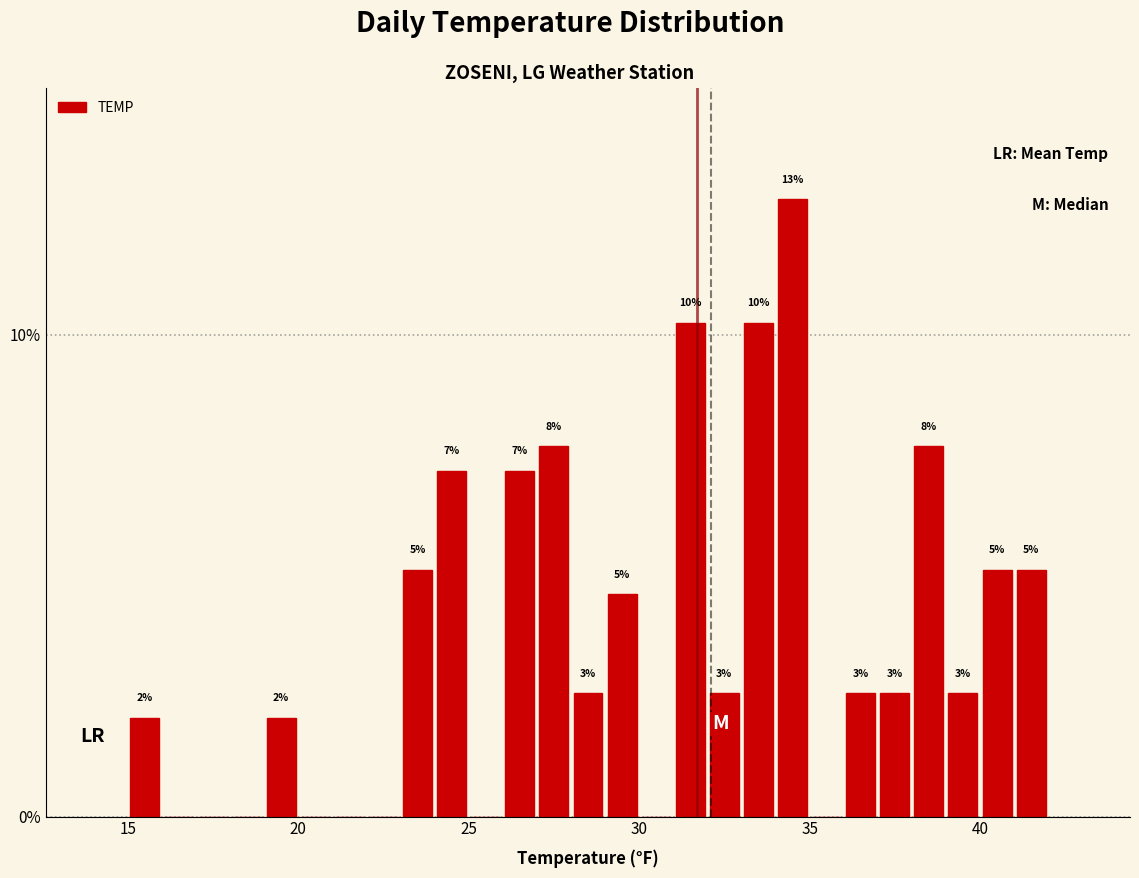

Around what value on the x-axis is the tallest bar? Give the approximate position of its centre, as read against the axis.

34.5